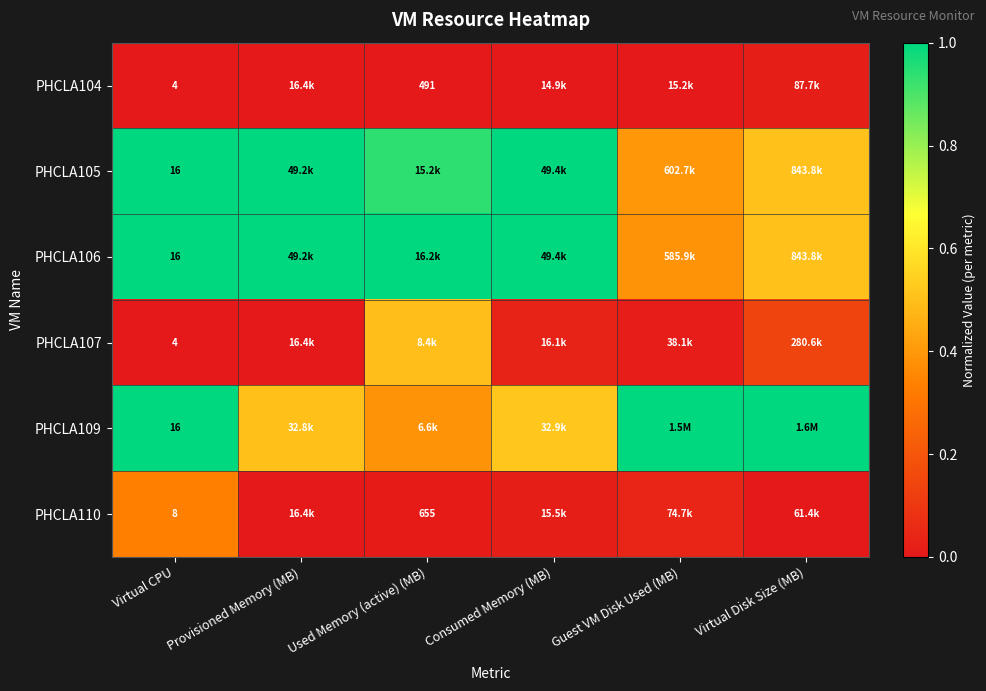

List the labels in order of PHCLA107 value, largest first.

Used Memory (active) (MB), Virtual Disk Size (MB), Consumed Memory (MB), Guest VM Disk Used (MB), Virtual CPU, Provisioned Memory (MB)